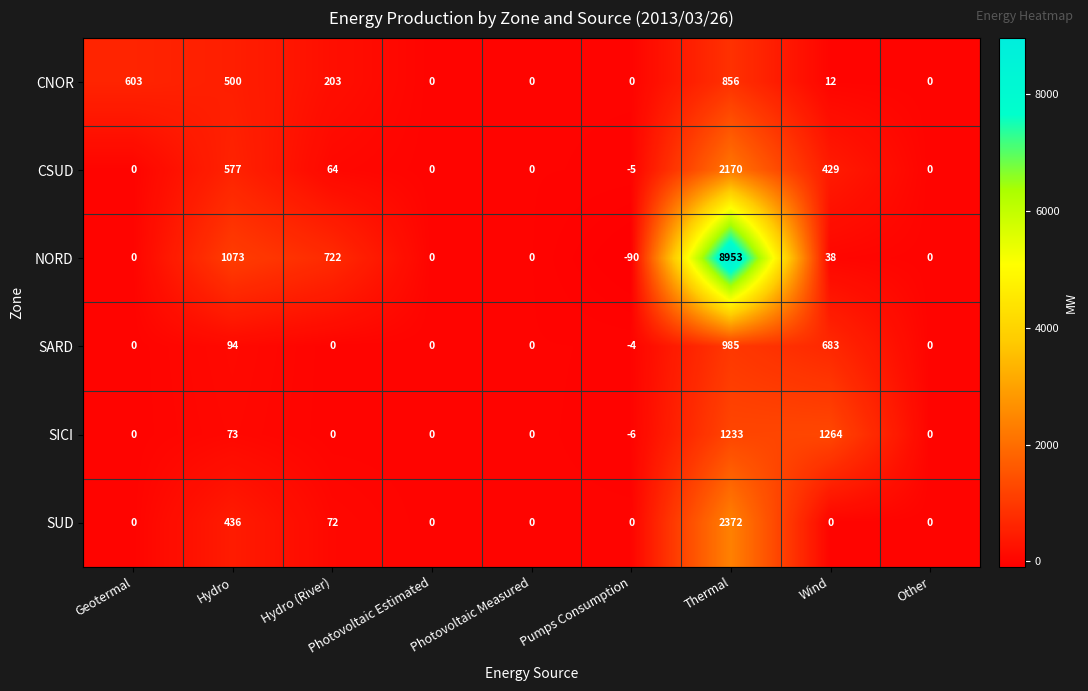

Which series has the largest total across all categories?

NORD